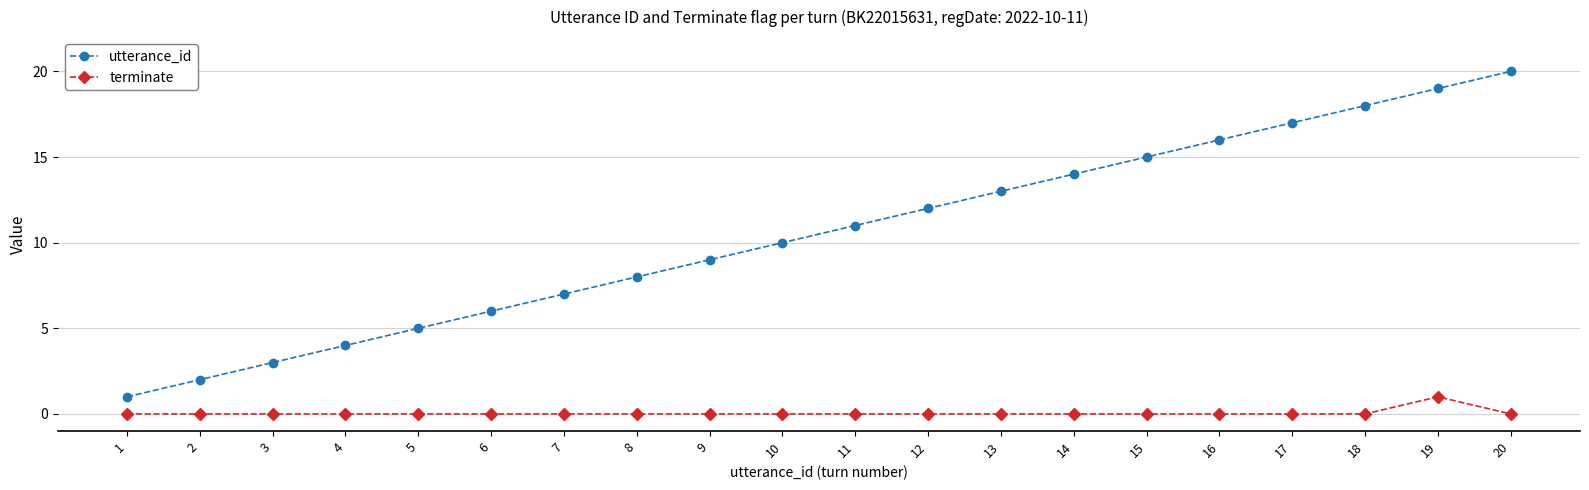

What is the spread (max minus min) of values at 3?

3